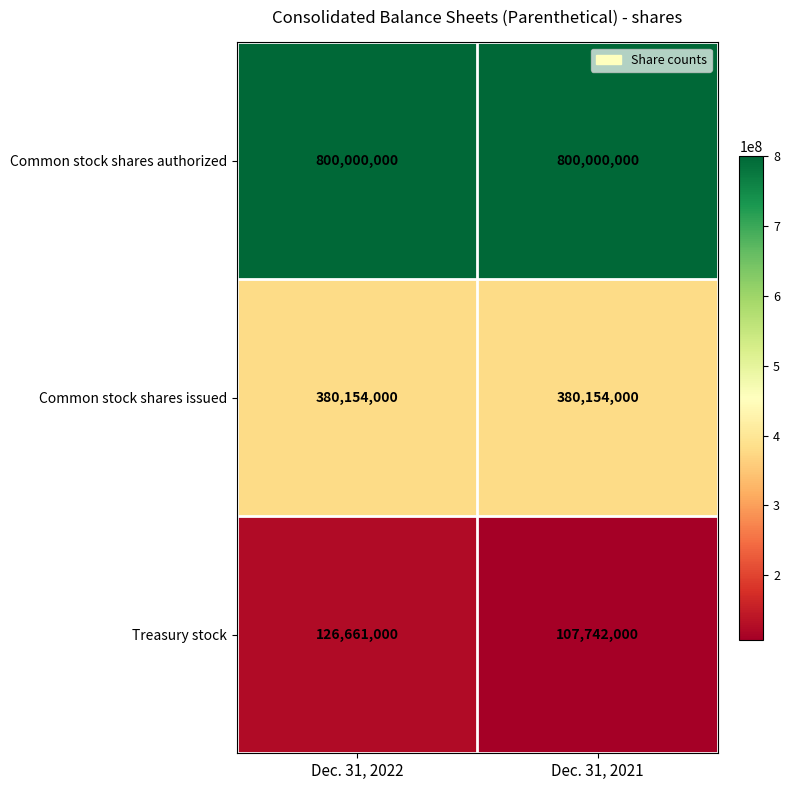

What is the maximum value shown in the chart?

800000000